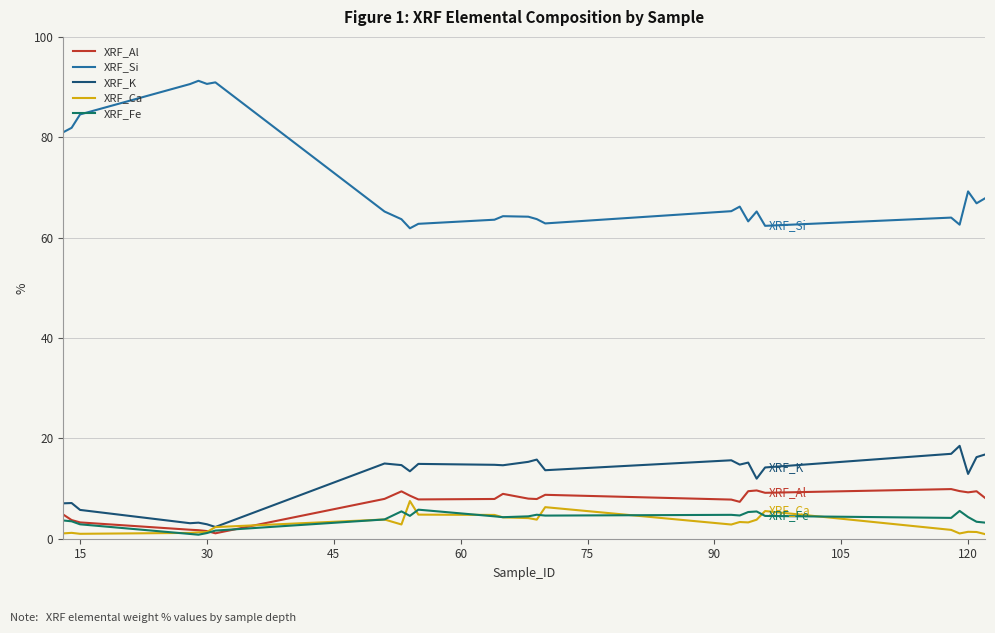

What is the lowest value of the XRF_Si series?

61.9